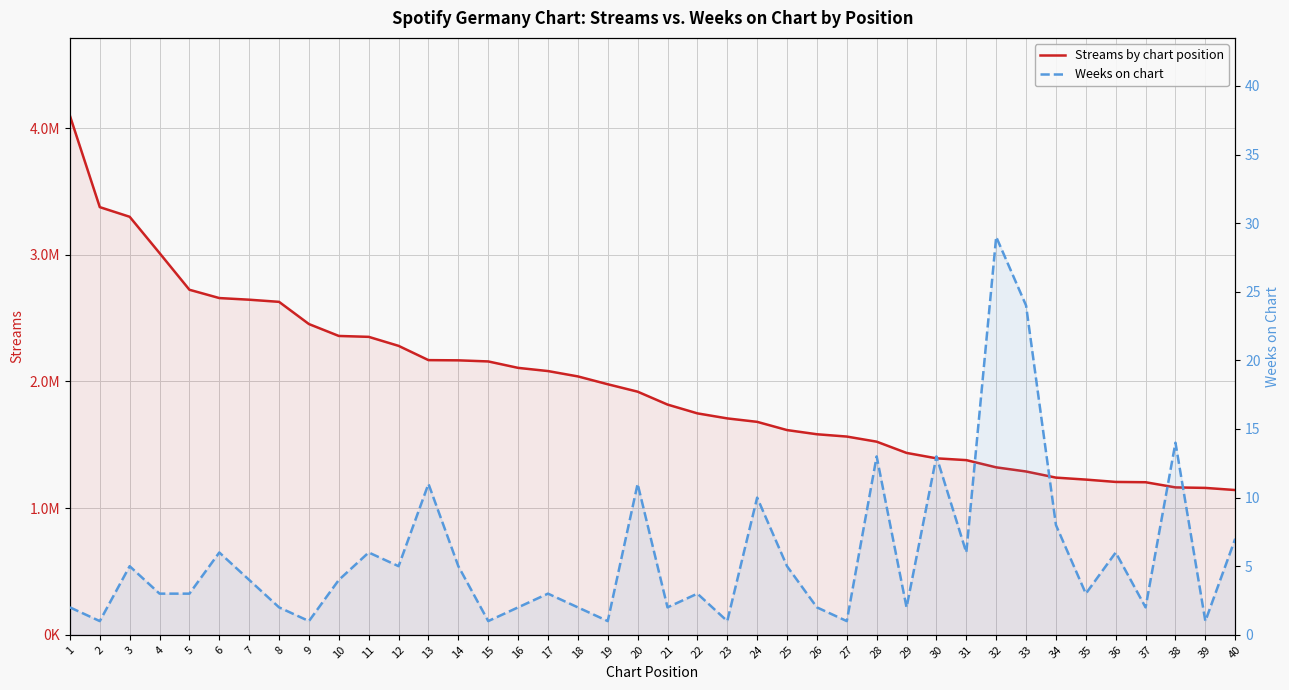

Which series has the largest total across all categories?

Streams by chart position